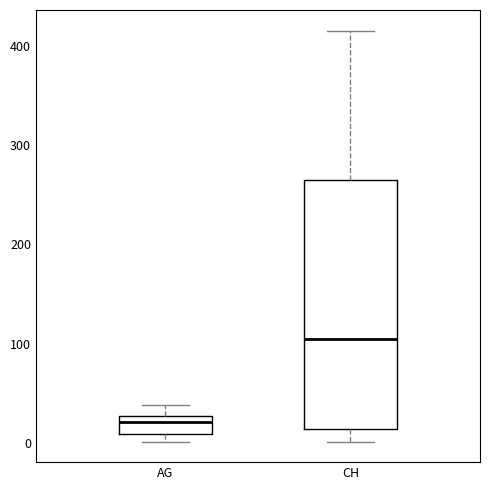

Reading left to right, transcribe this box plot: for each box, give where its median line is, the range the box spans, and where its two whiskers end, as read against the y-axis. The values are not printed on the chart, so give them approximately, as read against the axis.

AG: median 20, box 10 to 30, whiskers 0 to 40
CH: median 110, box 10 to 270, whiskers 0 to 420